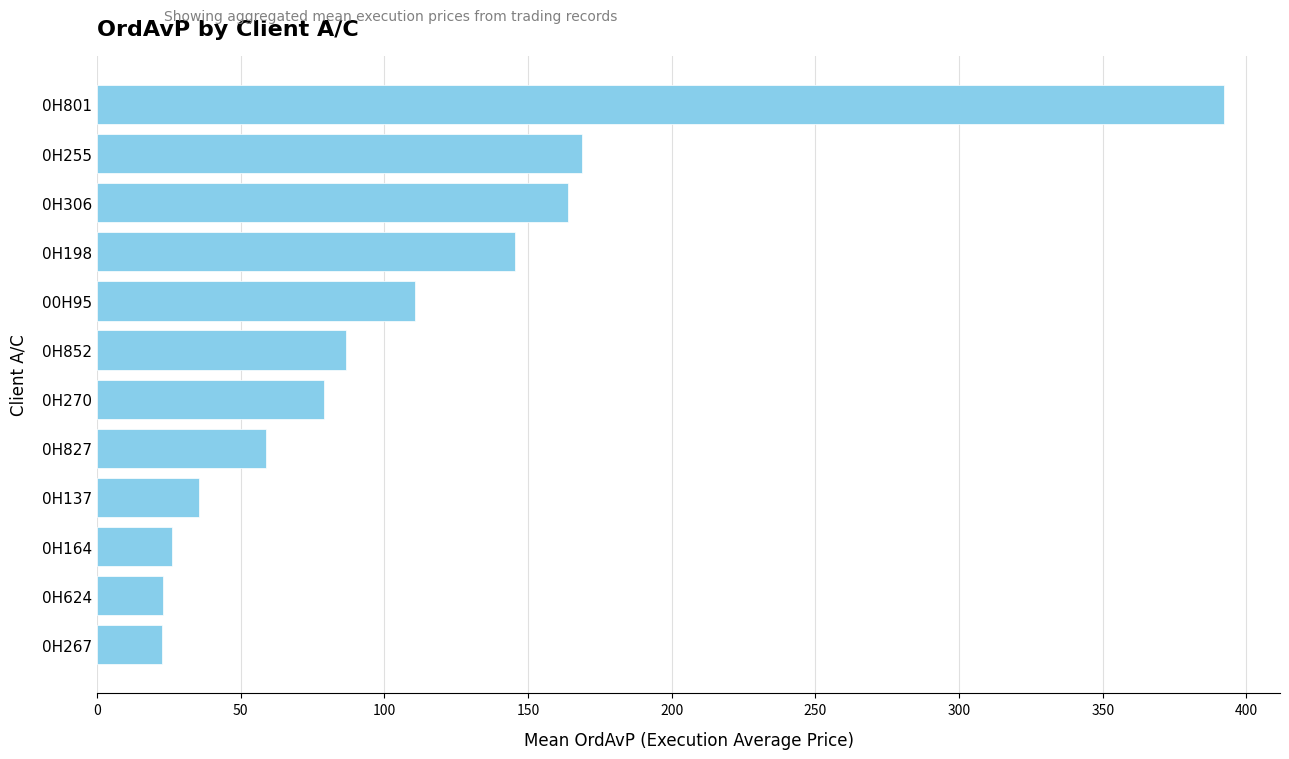

True or false: the data shows 22.5 at 0H267.

True